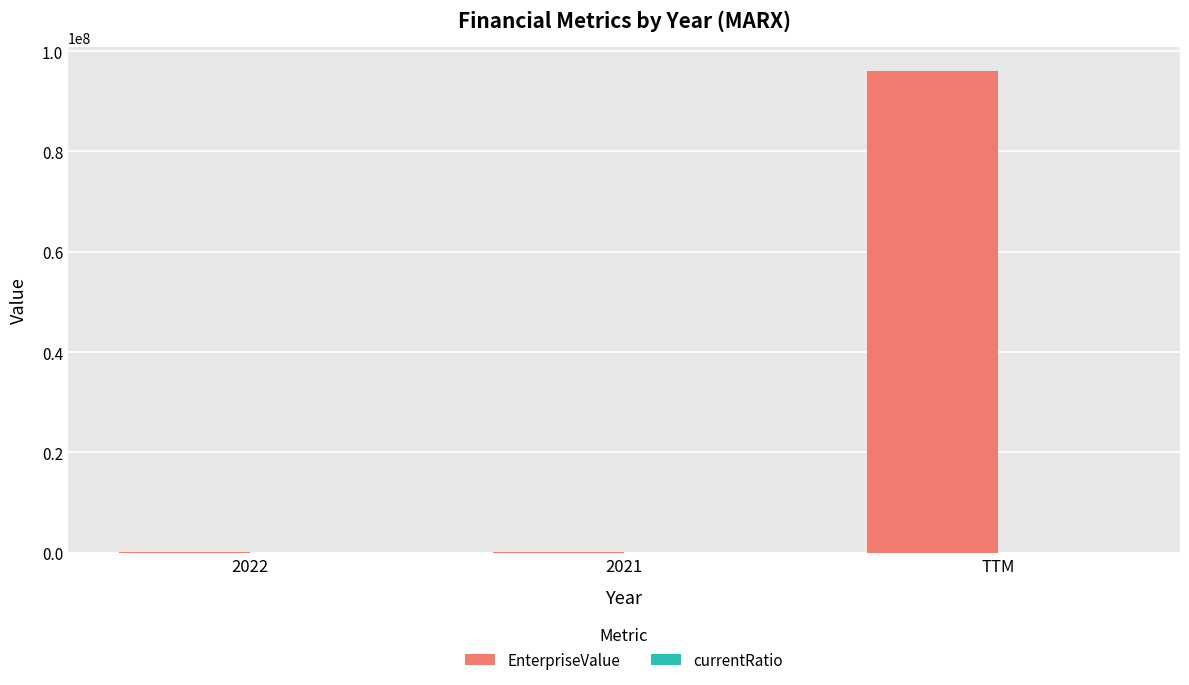

Are the bars grouped side by side (vs. stacked)?

Yes